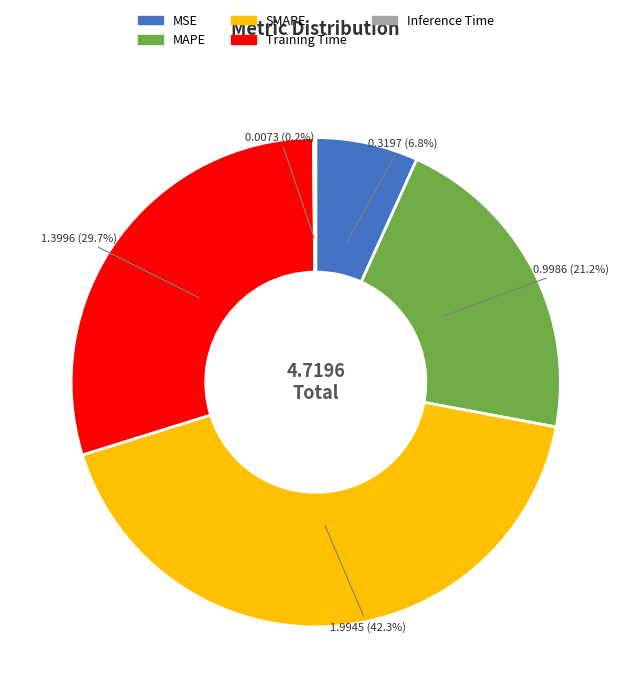

True or false: SMAPE accounts for 29% of the total.

False